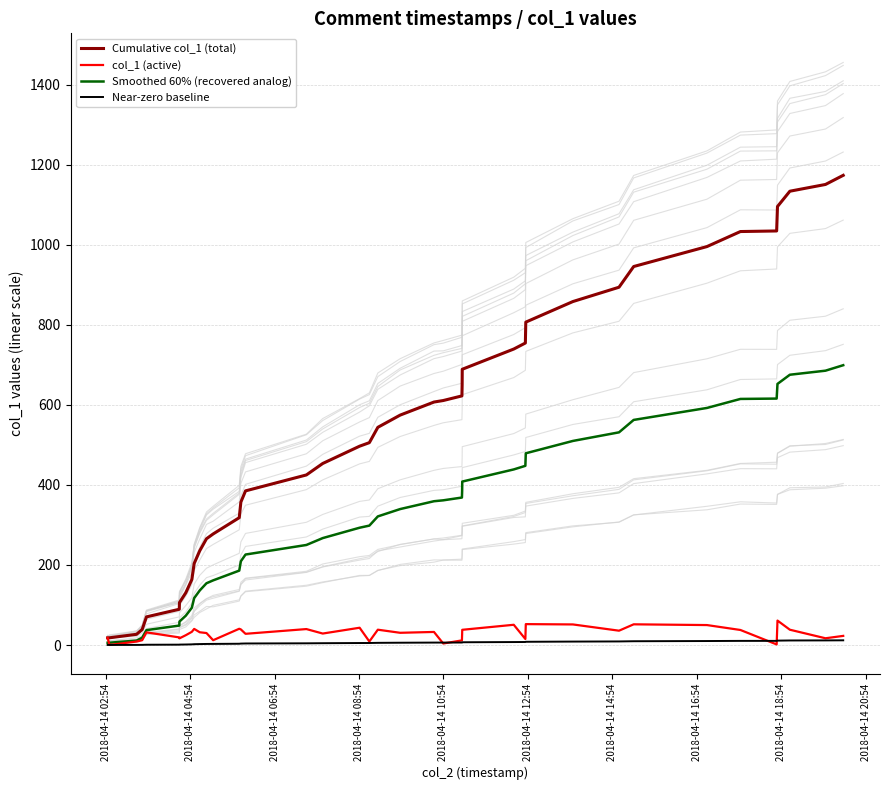

What is the maximum value for Smoothed 60% (recovered analog)?

699.1